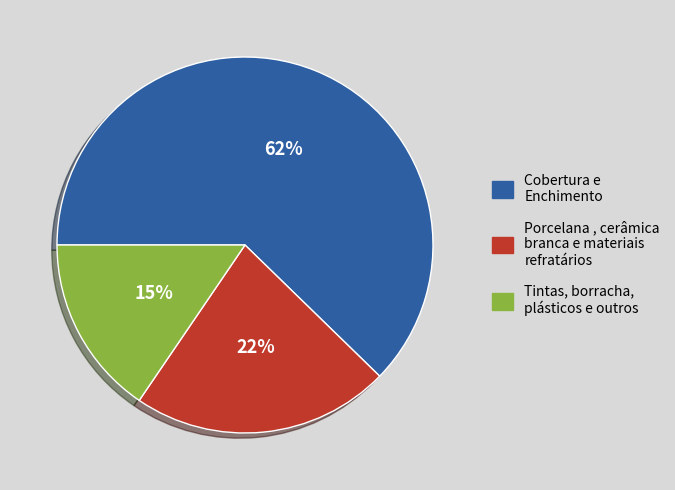

To the nearest percent, what is the difference between the largest and smallest slice percentages?

47%